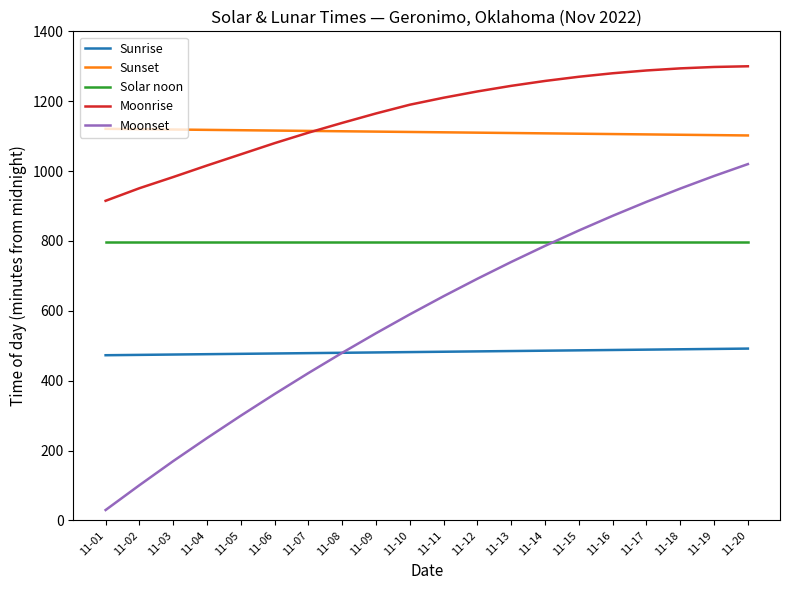

What value does the Solar noon series have at 11-15?

797